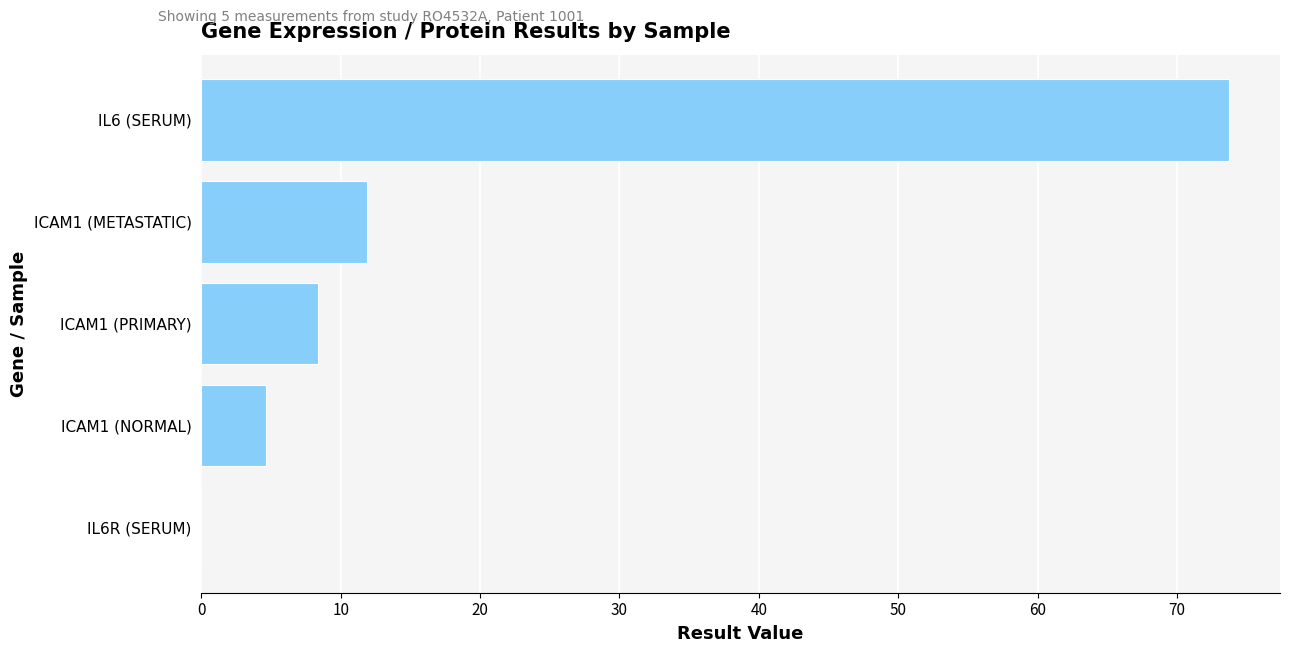

What is the average value?

19.7